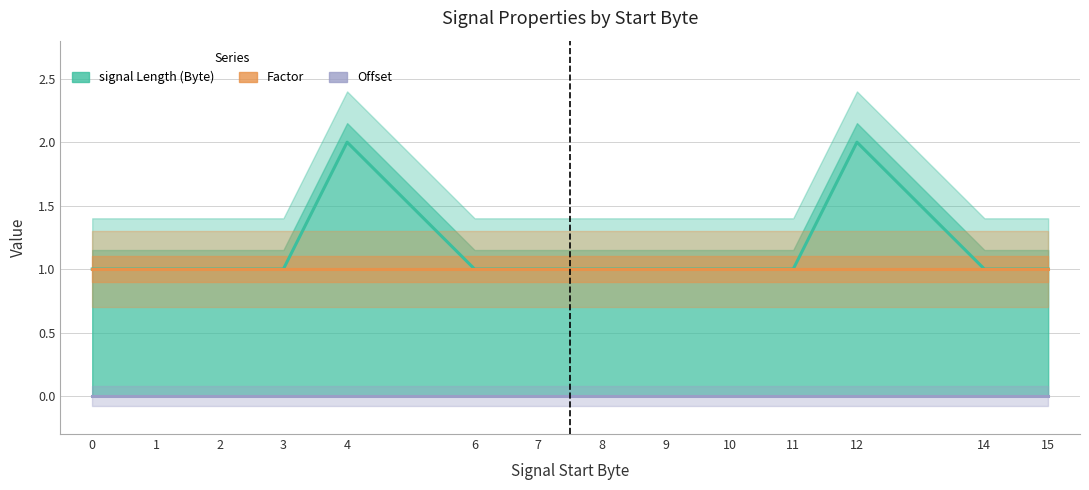

List the series in order of their peak value, highest first.

signal Length (Byte), Factor, Offset